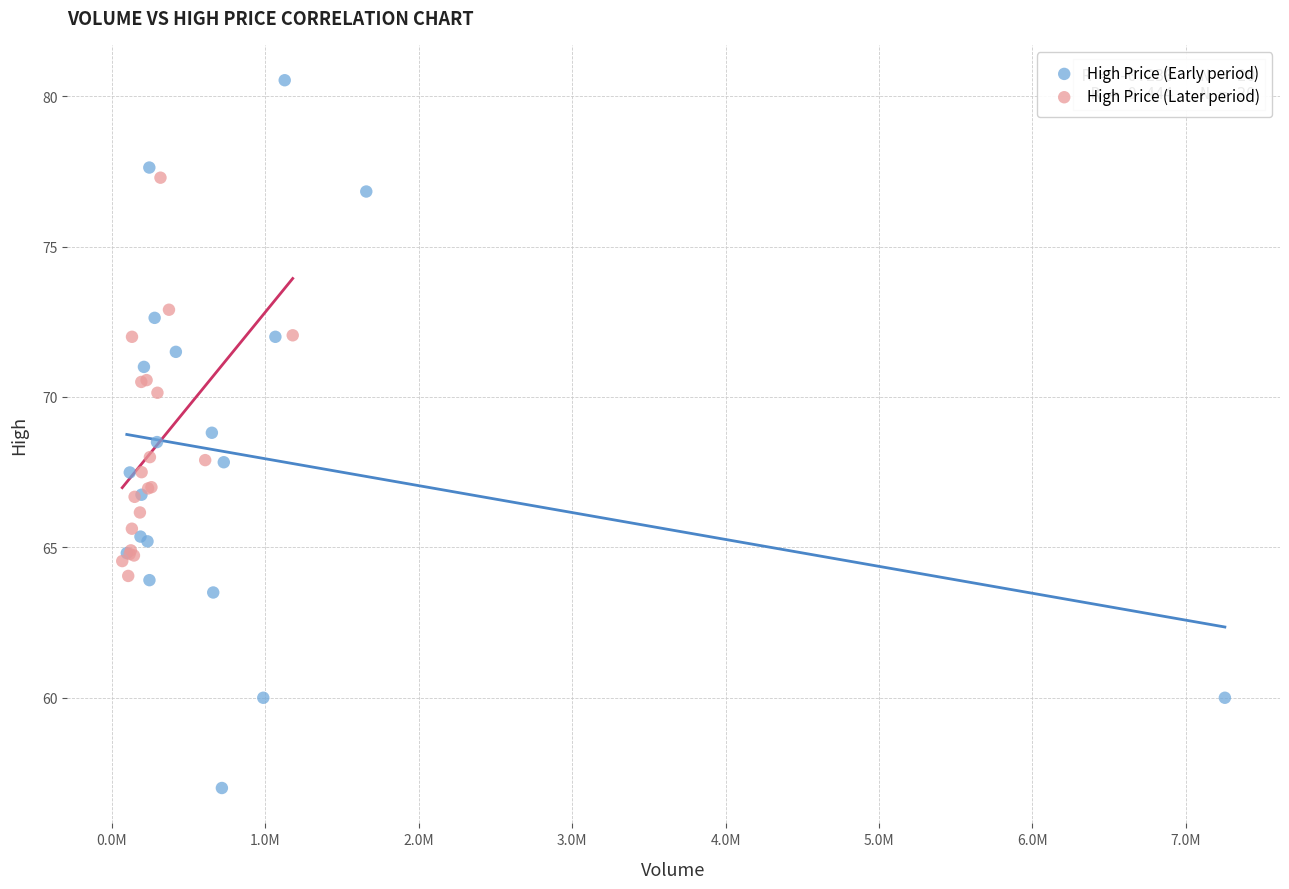

Which series has the widest spread of Y values?

High Price (Early period)